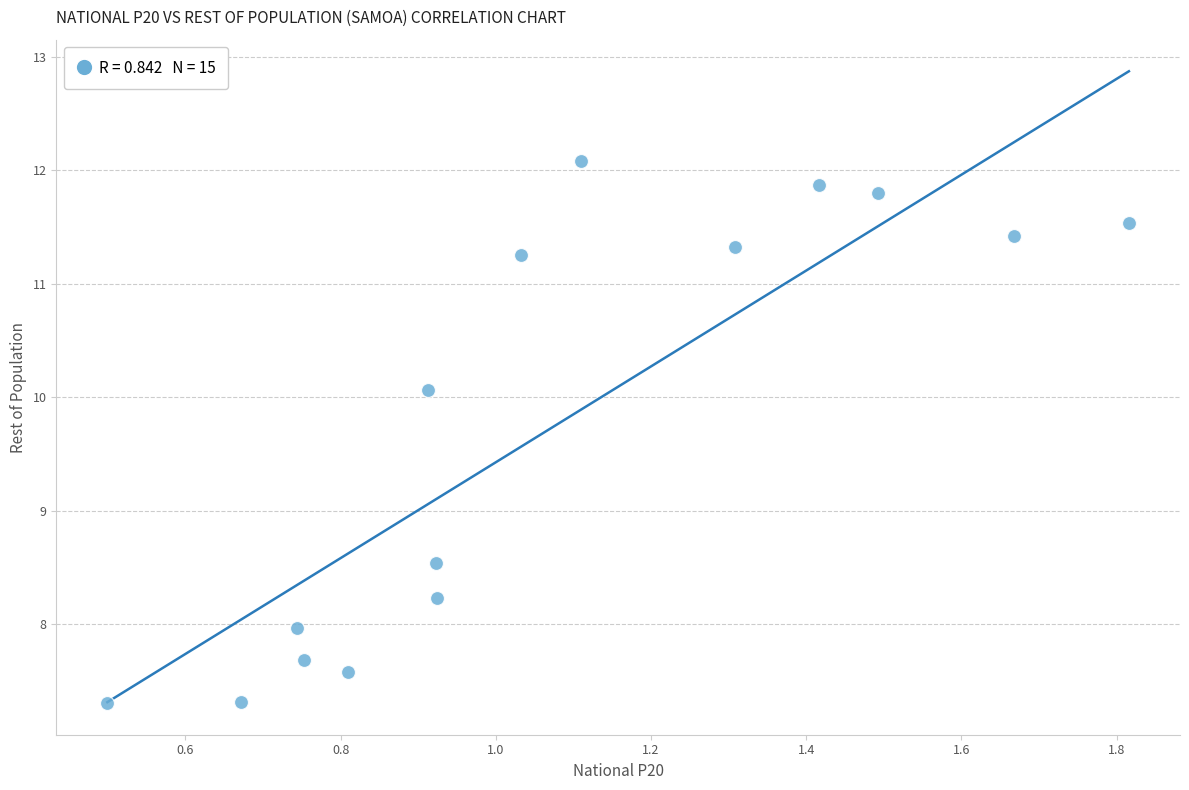

What is the range of Y values (max minus min)?

4.8